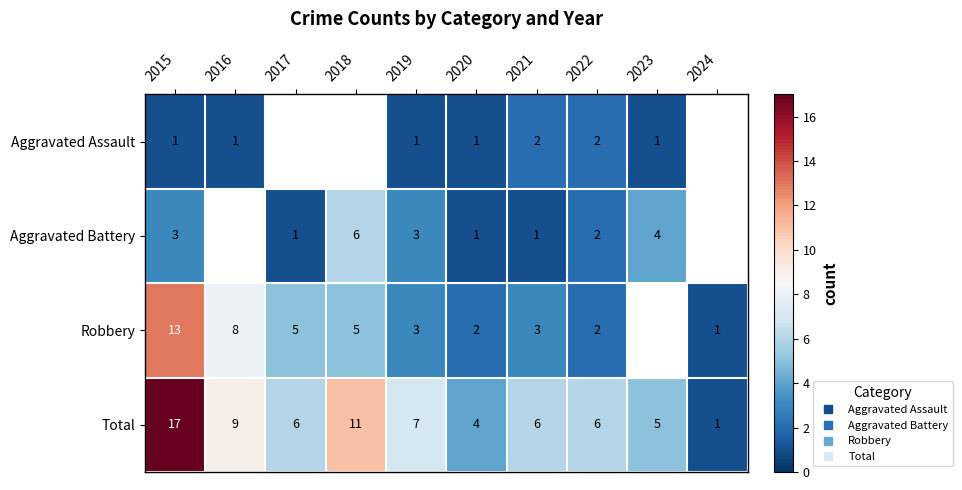

Rank the series by their maximum value, from lowest to highest.

Aggravated Assault, Aggravated Battery, Robbery, Total